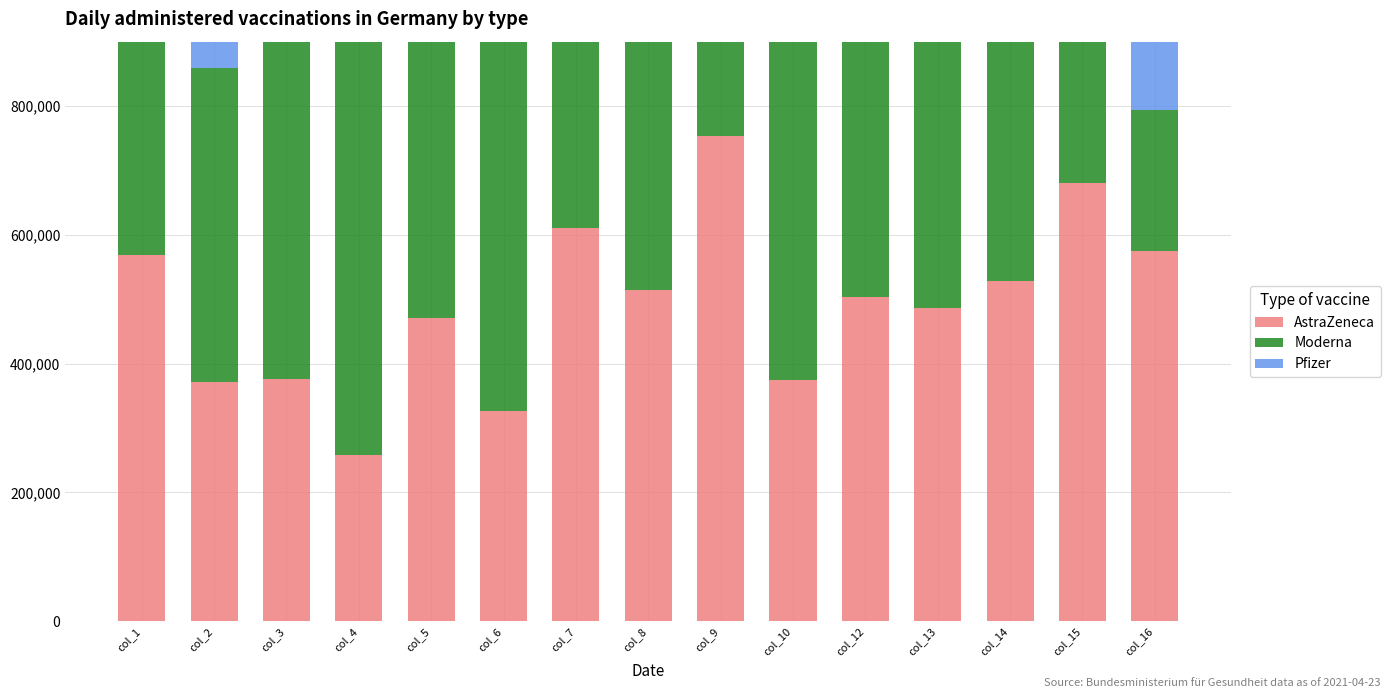

What are all the series names shown in the legend?

AstraZeneca, Moderna, Pfizer